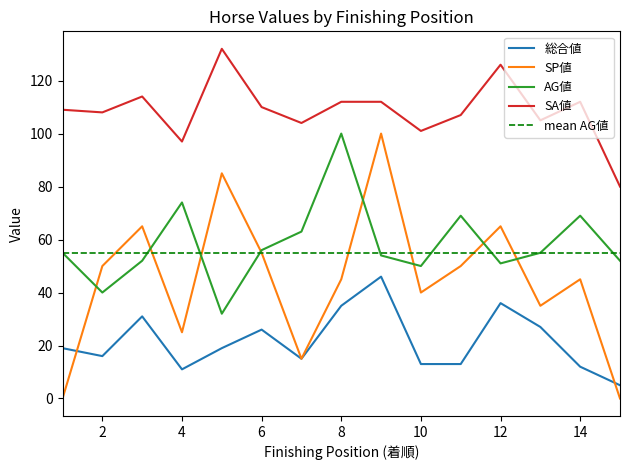

What is the value of the SP値 point at the 6th from the left?

55